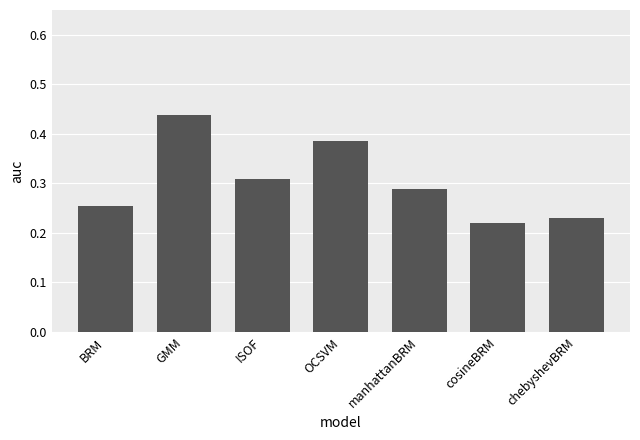

Count the values in the range 0 to 1.

7